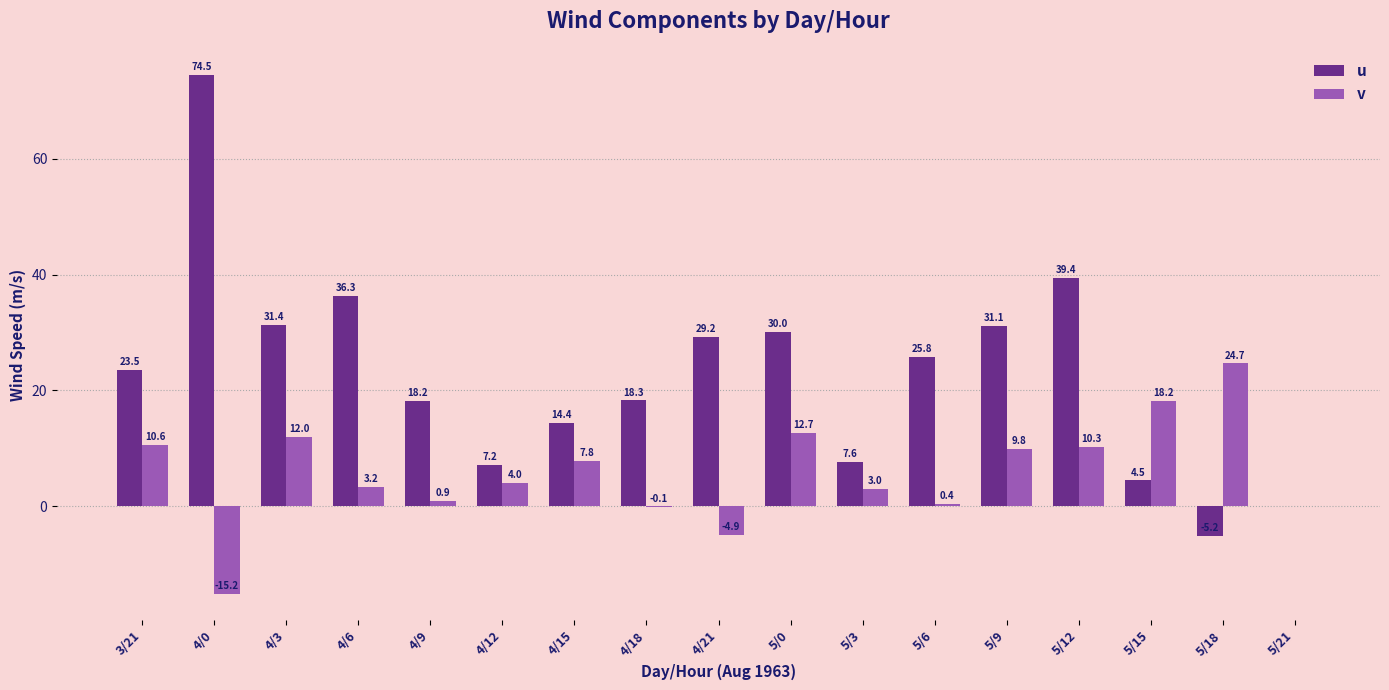

True or false: v has a value of 7.8 at 4/15.

True